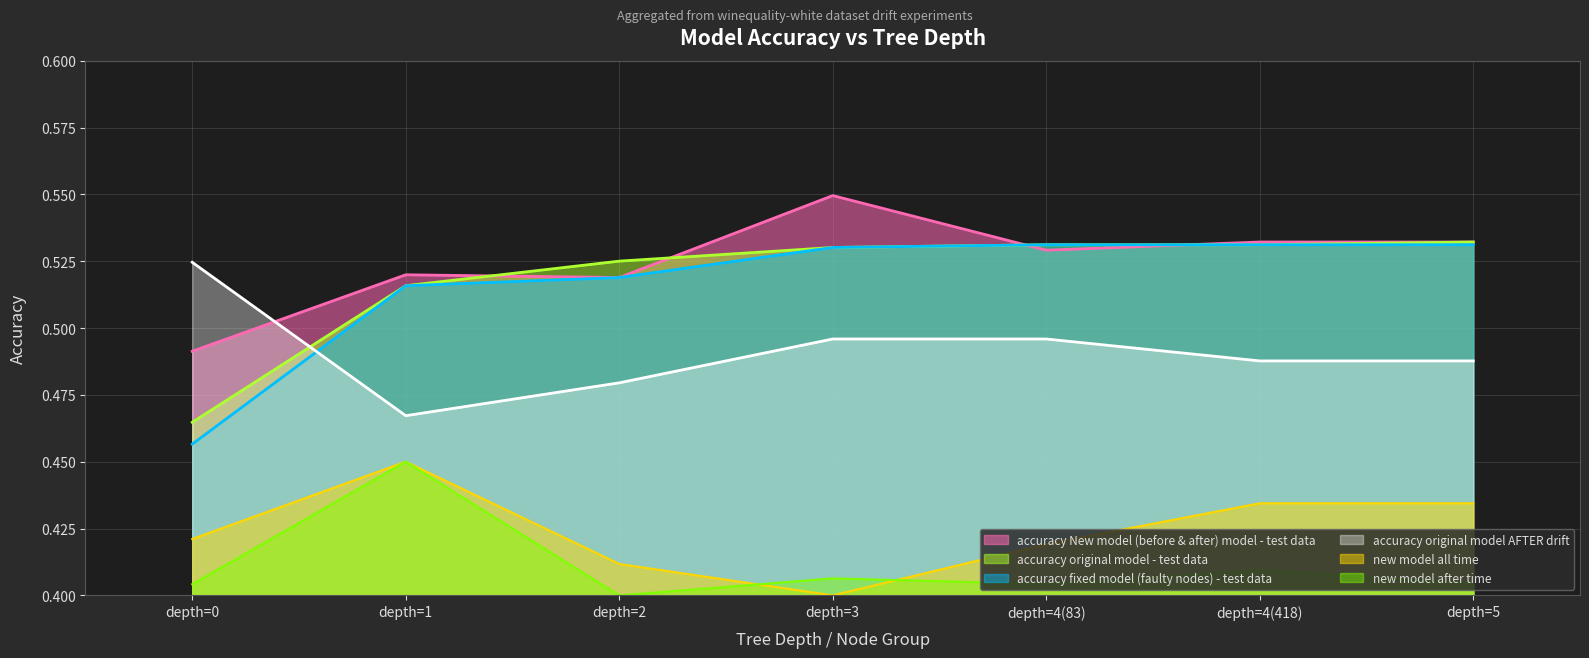

Which series has the largest range (max minus min)?

accuracy fixed model (faulty nodes) - test data